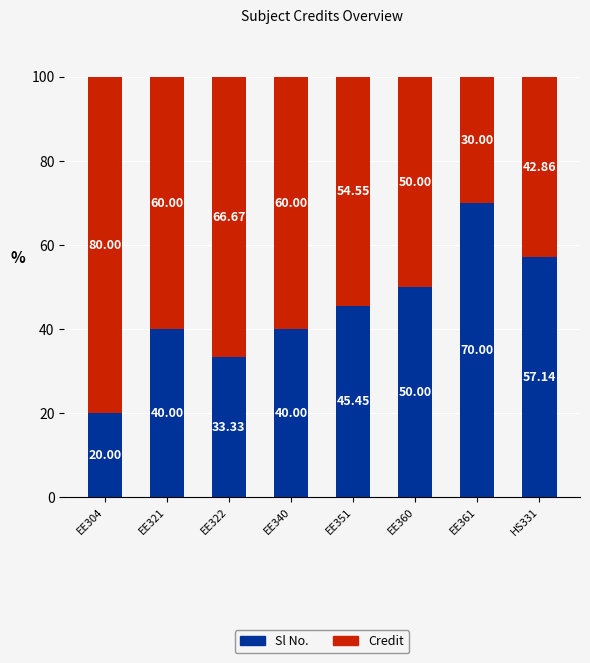

What is the total value across all series at EE360?

100.0